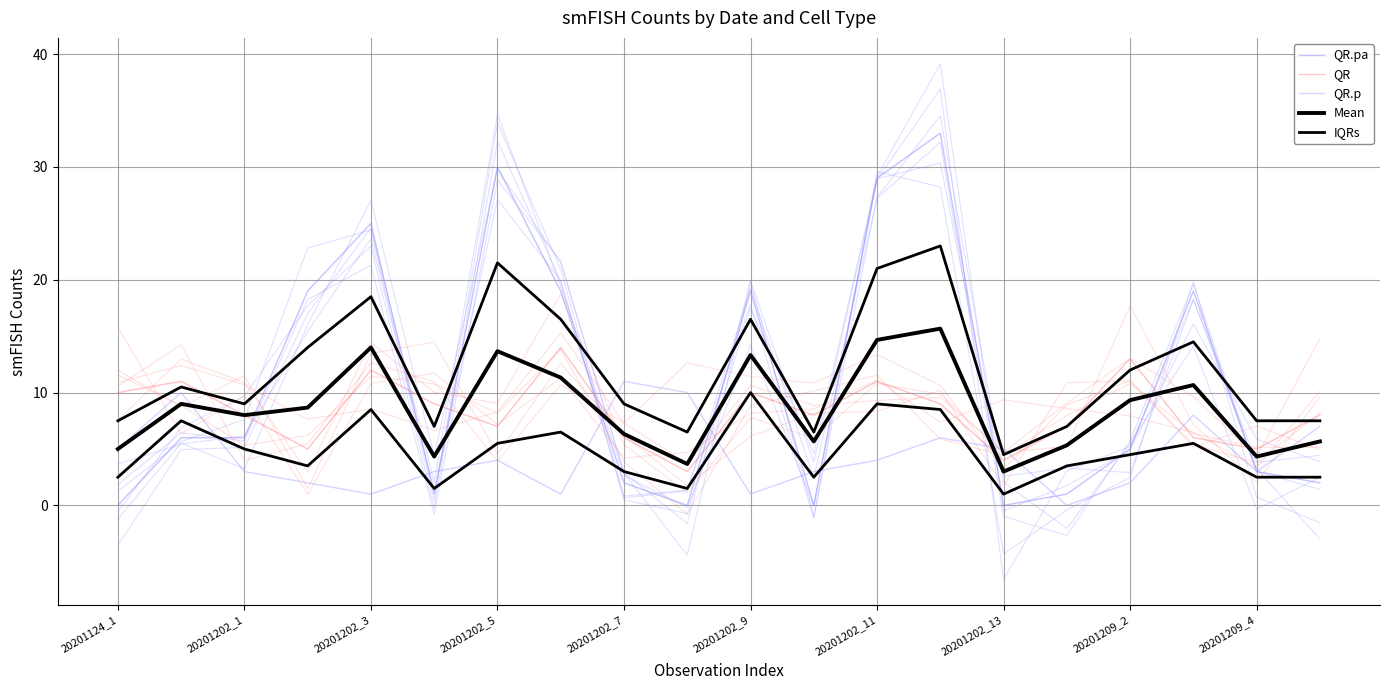

What position from the right is 17?

3